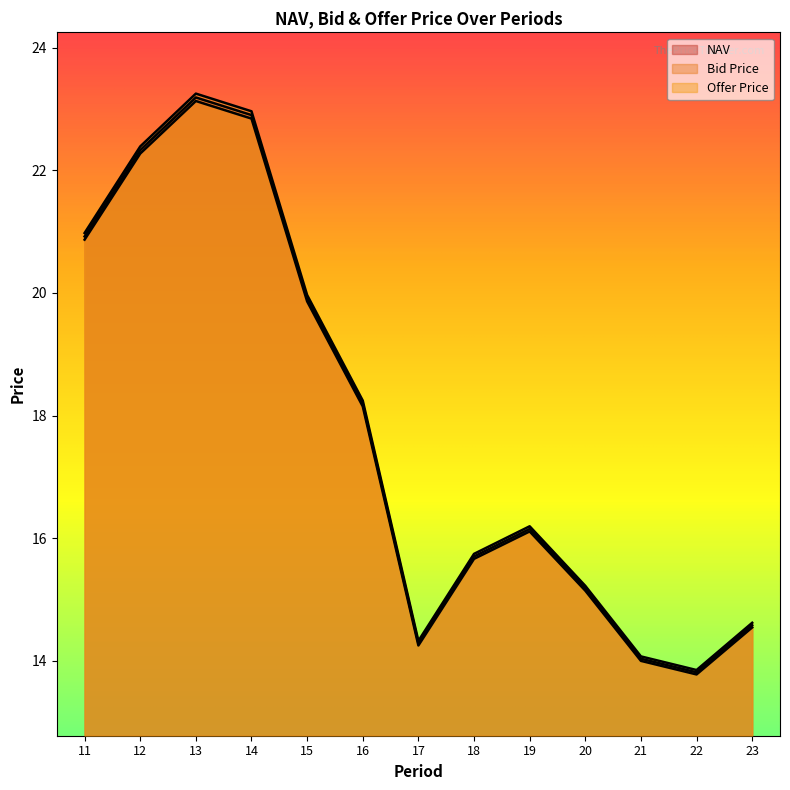

What is the greatest value displayed?

23.3